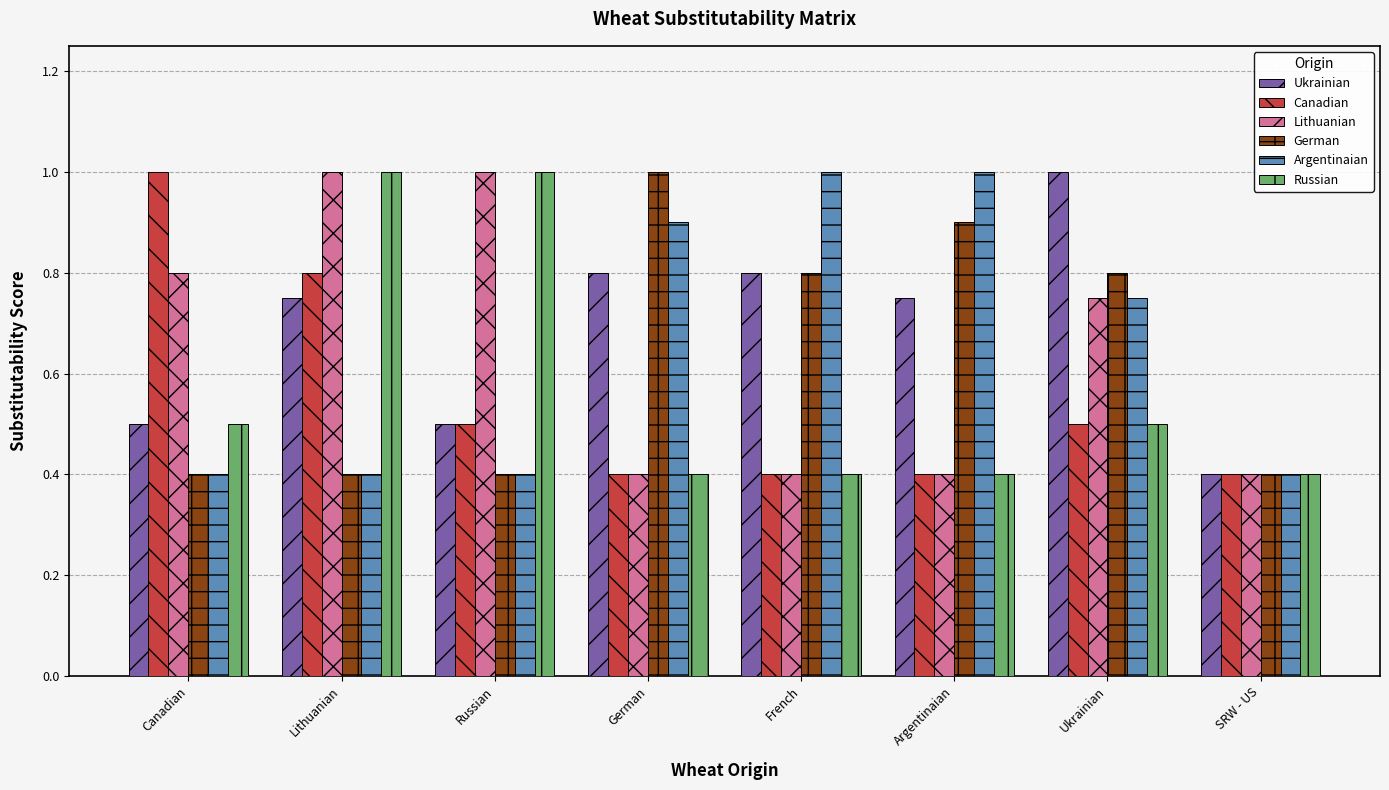

Which series changed the most between German and French?

German